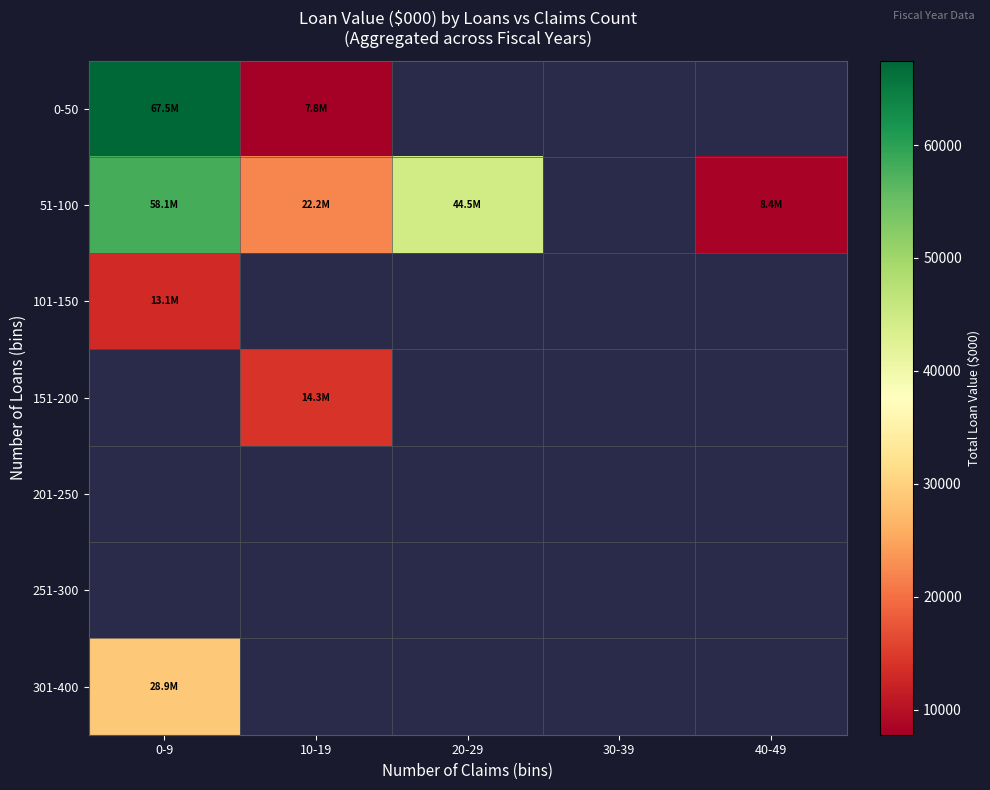

List the labels in order of 301-400 value, smallest first.

0-9, 10-19, 20-29, 30-39, 40-49